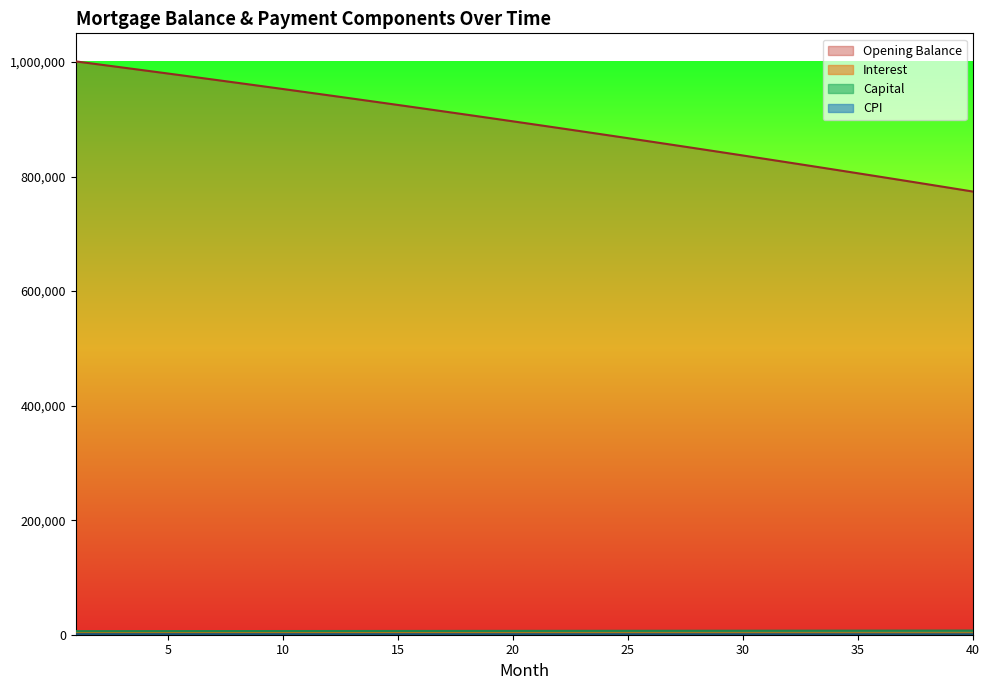

Is the value of capital at 12 greater than the value of opening_balance at 18?

Yes